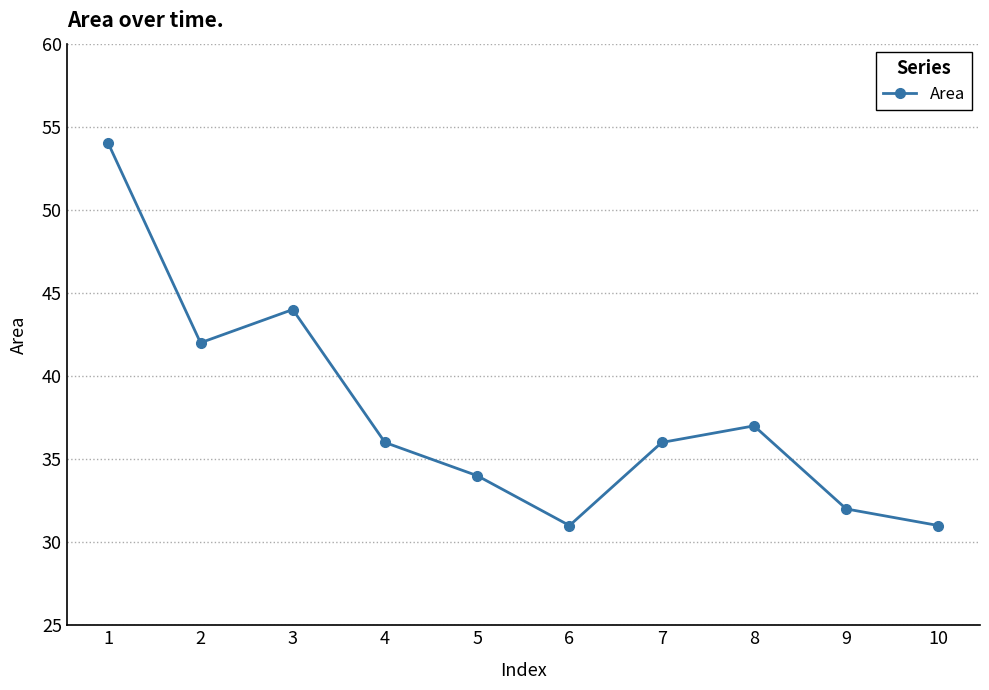

What is the difference between the values at 9 and 3?

12